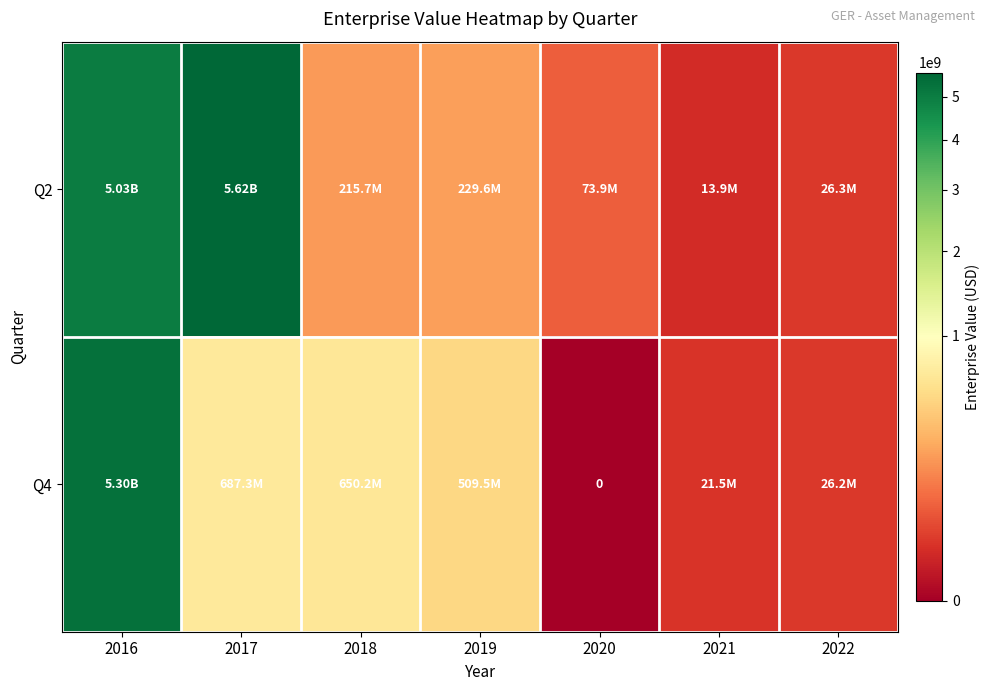

What is the difference between the maximum and second lowest values in the Q2 series?

5591368307.0